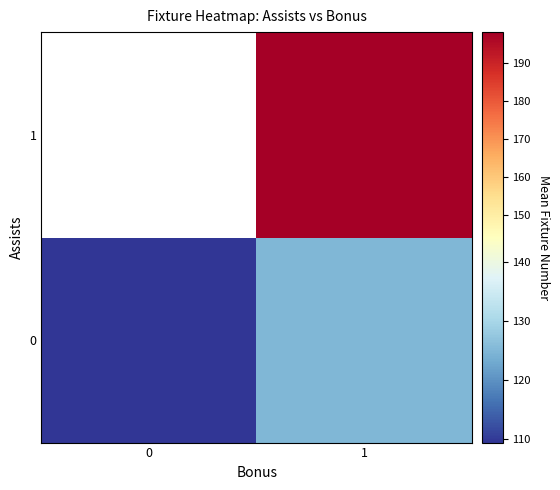

Rank the series at 0 from highest to lowest value.

0, 1